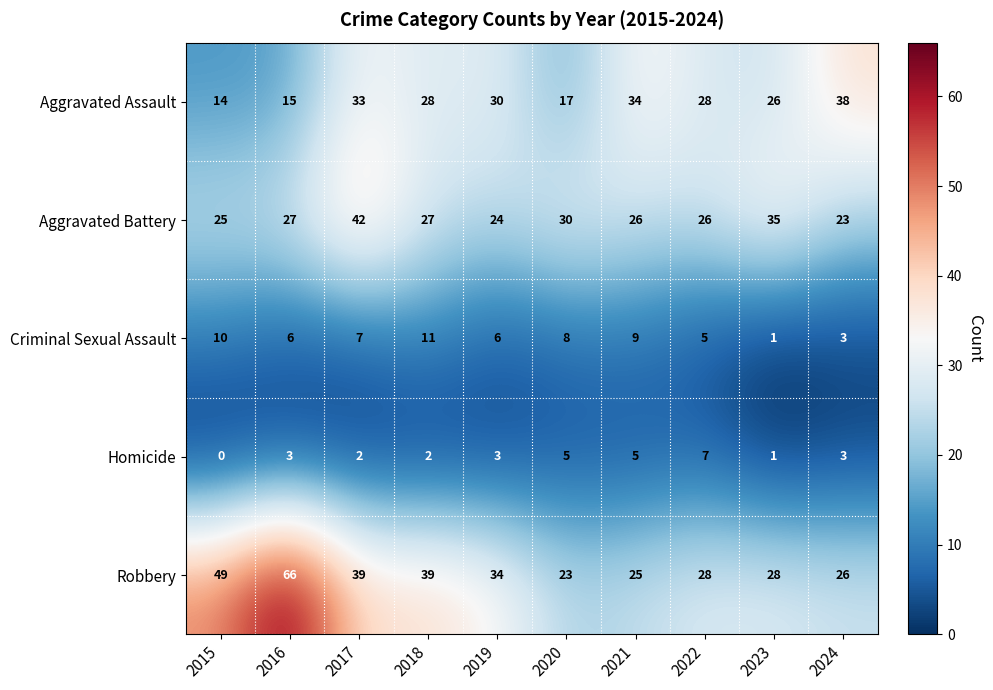

At which category does the chart reach its peak across all series?

2016